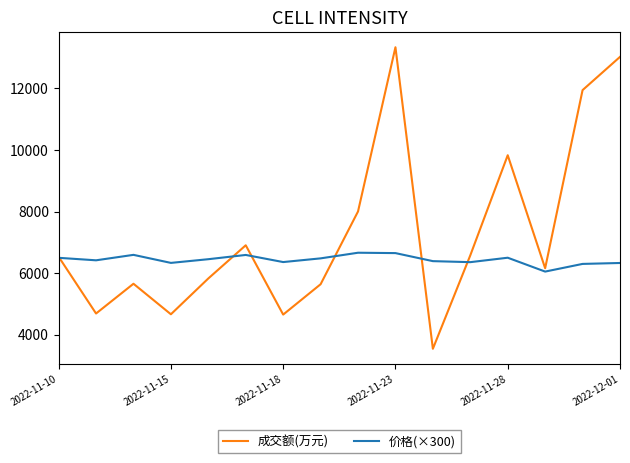

How many lines are shown in the chart?

2